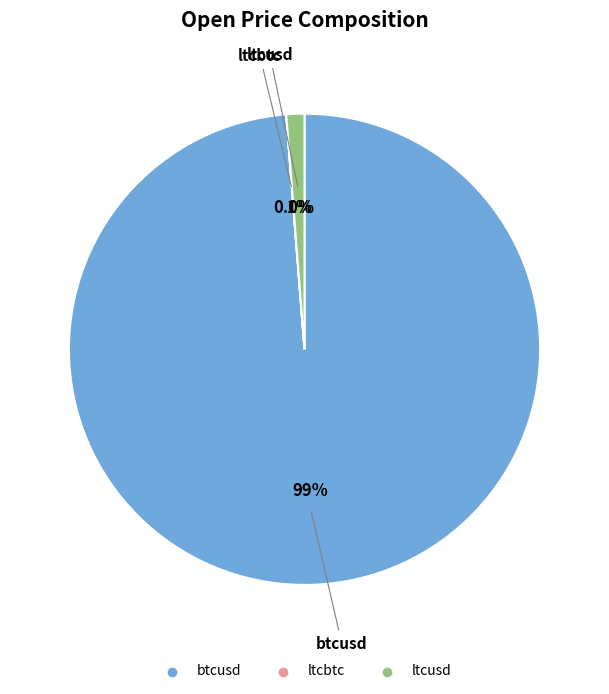

Is the sum of ltcusd and btcusd greater than half?

Yes